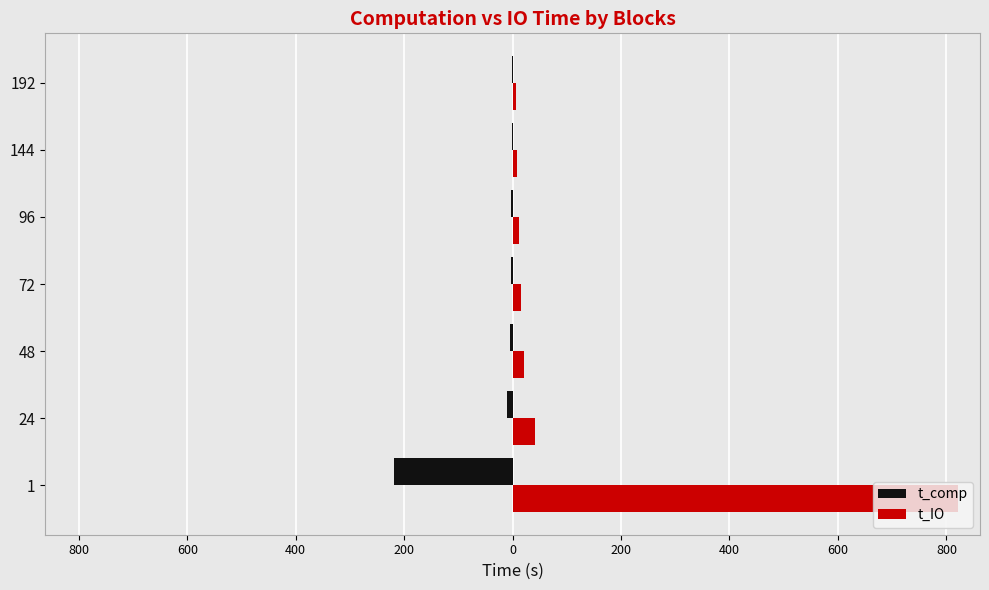

Which series has the largest range (max minus min)?

t_IO